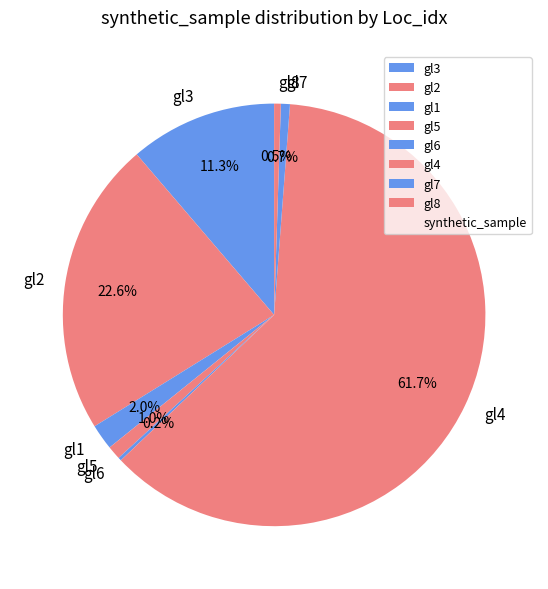

What percentage is the gl2 slice, to the nearest percent?

23%